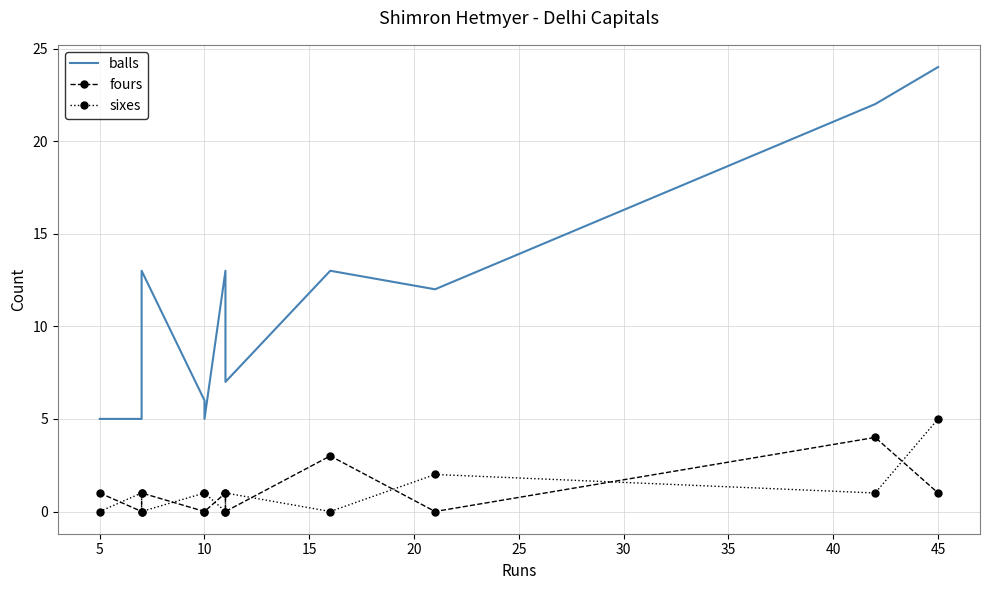

What is the value of the balls point at the 2nd from the left?

5